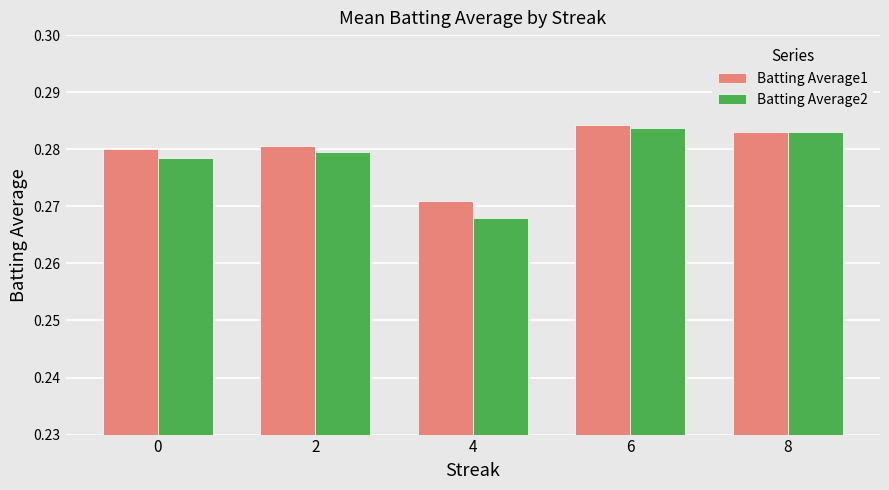

How many distinct data groups are displayed?

2